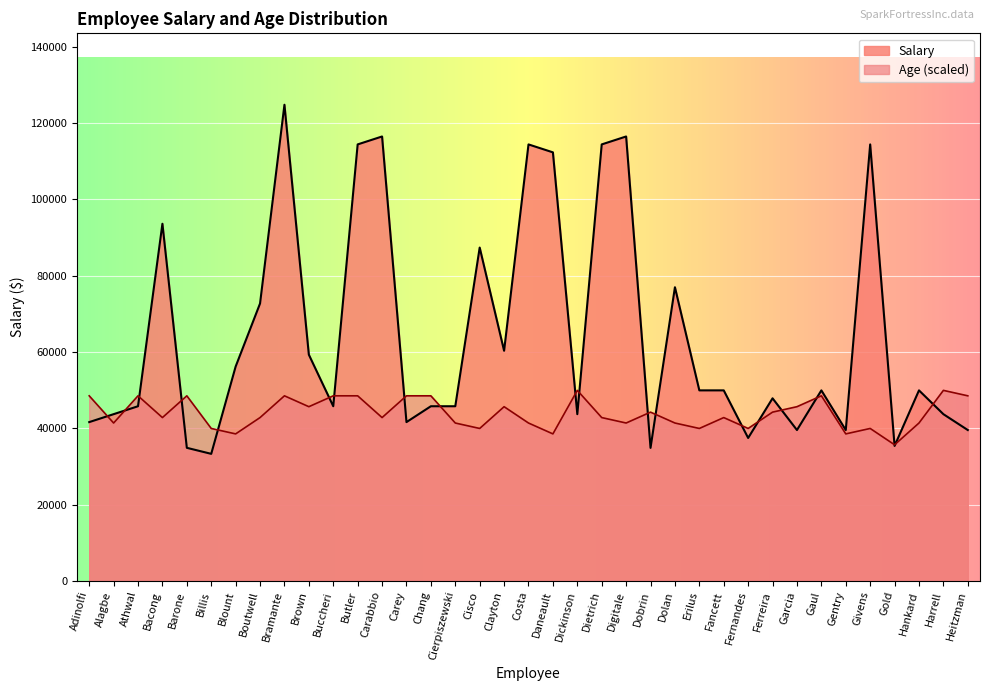

At which label does Age first exceed 42788?

Adinolfi